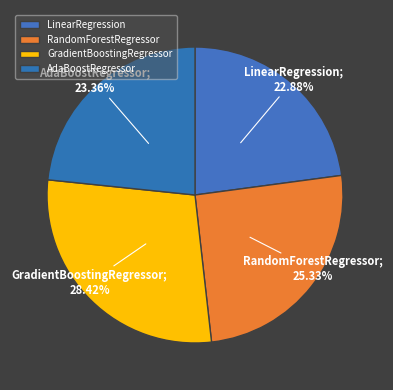

Does any single category account for the majority?

No